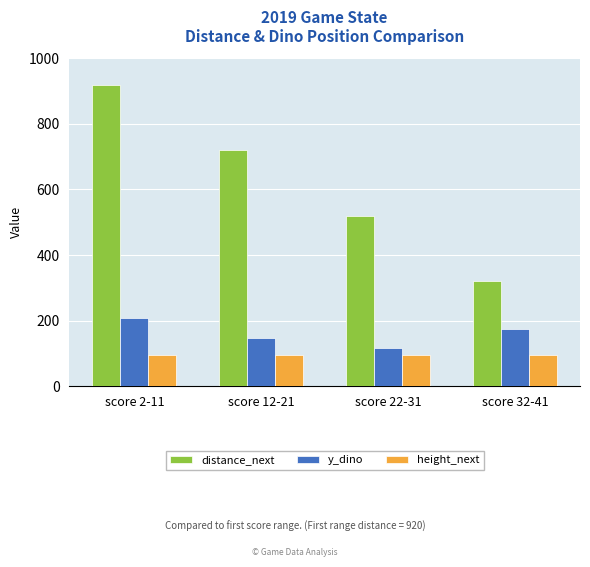

Which label corresponds to the largest value in the chart?

score 2-11